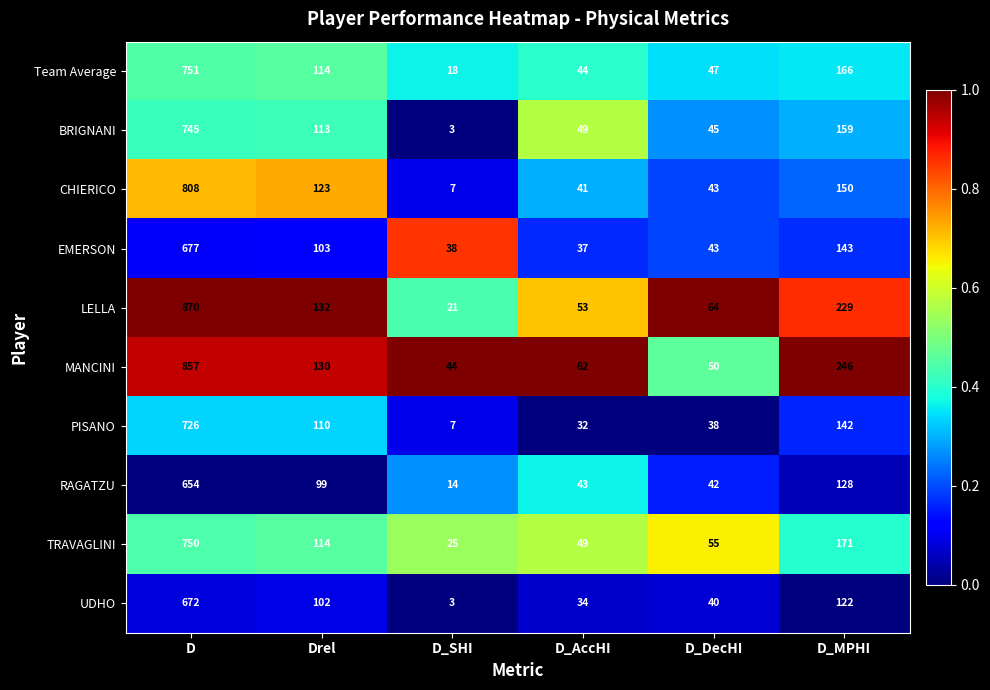

Rank the series by their maximum value, from highest to lowest.

LELLA, MANCINI, CHIERICO, Team Average, TRAVAGLINI, BRIGNANI, PISANO, EMERSON, UDHO, RAGATZU